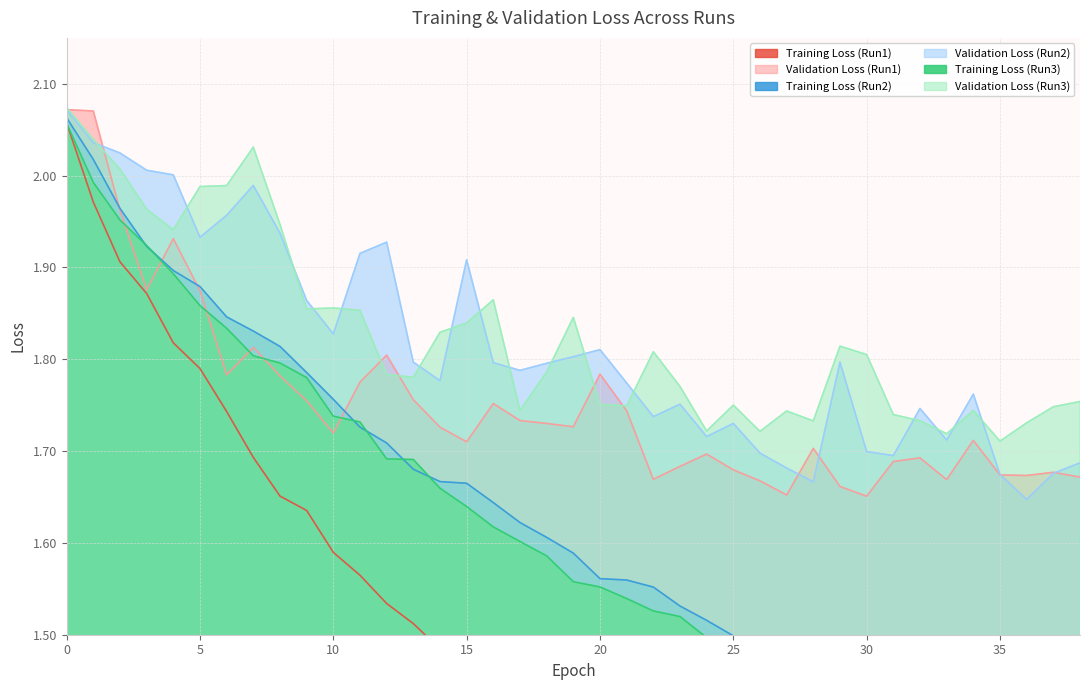

At which label does Validation Loss (Run1) reach its minimum?

30